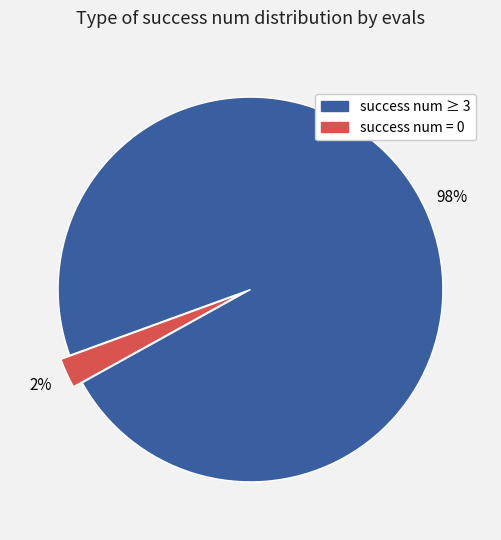

To the nearest percent, what is the average slice percentage?

50%